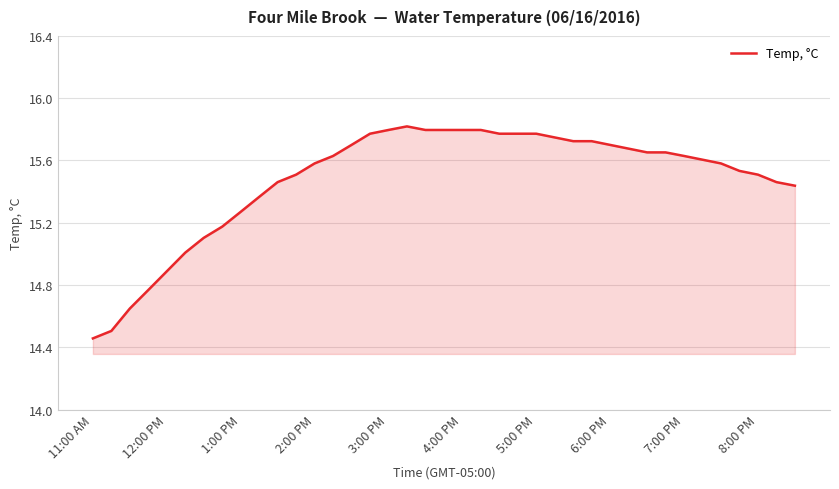

What is the difference between the maximum and minimum values?

1.4